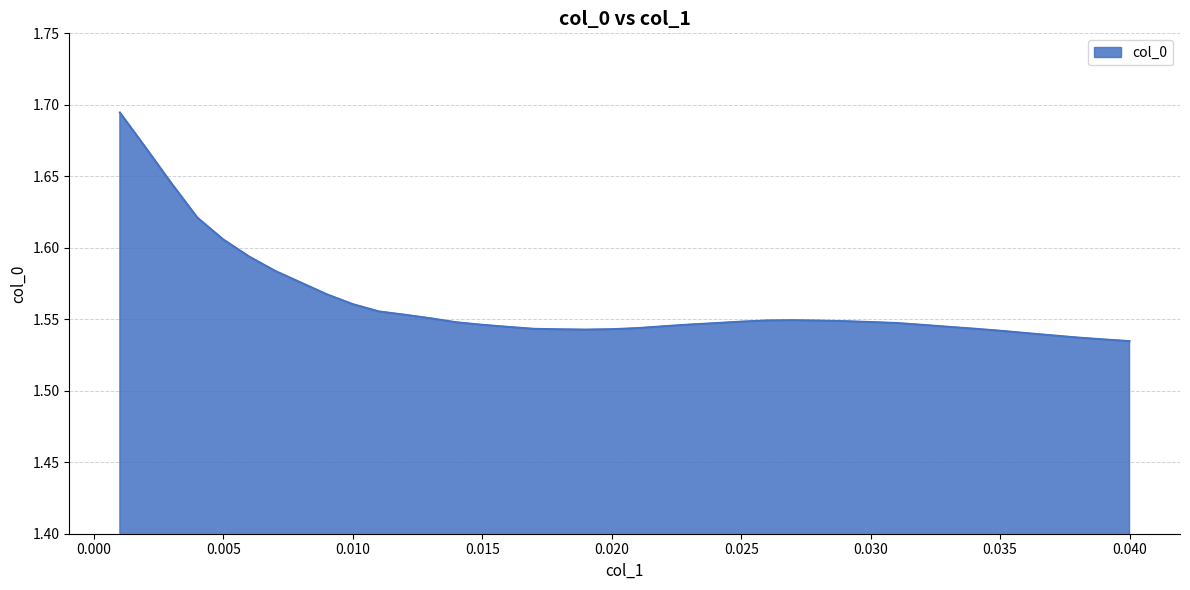

What is the label of the 9th point from the left?

0.009